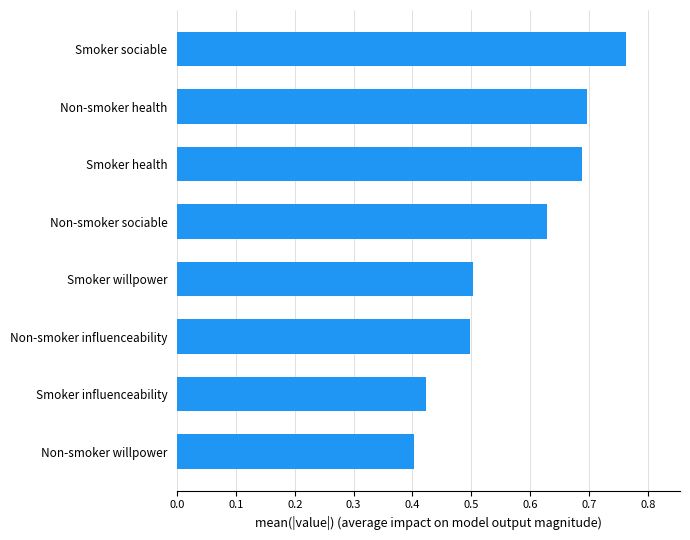

How many data points does each series have?

8